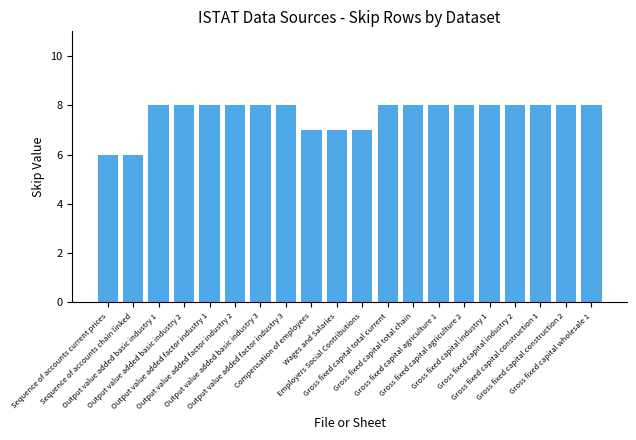

True or false: the data shows 2 at Gross fixed capital total chain.

False